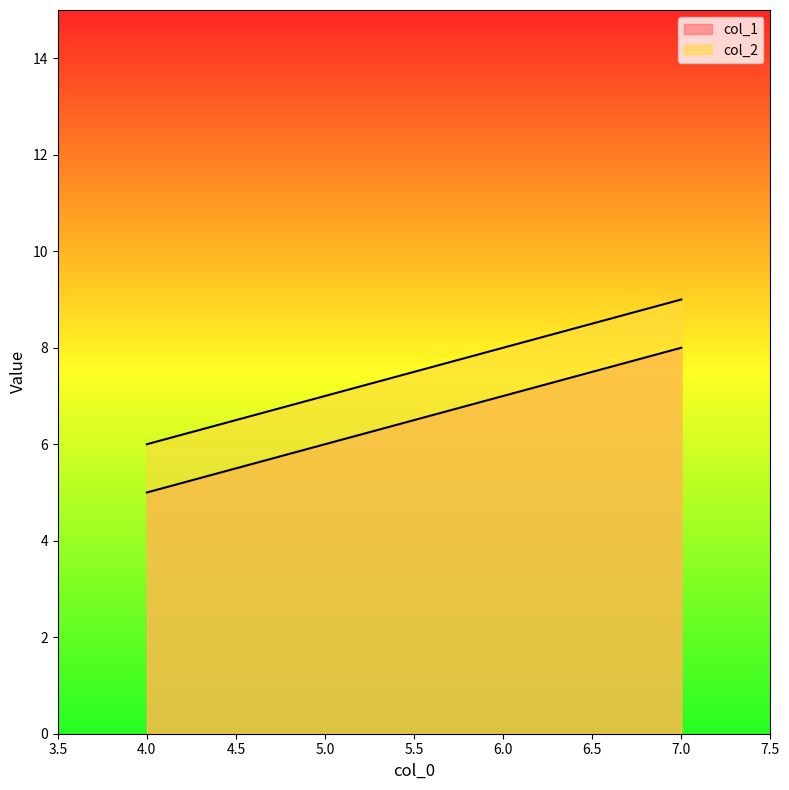

Reading right to left, extract all data points from this chart.

col_1: 8	5
col_2: 9	6